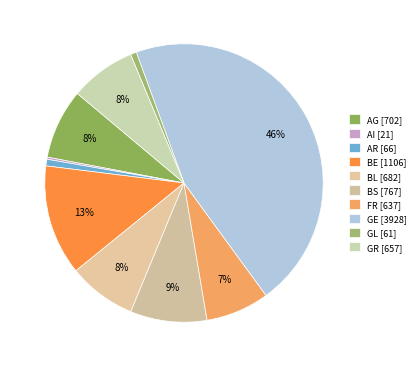

What percentage do GR and BE together represent?

20.4%